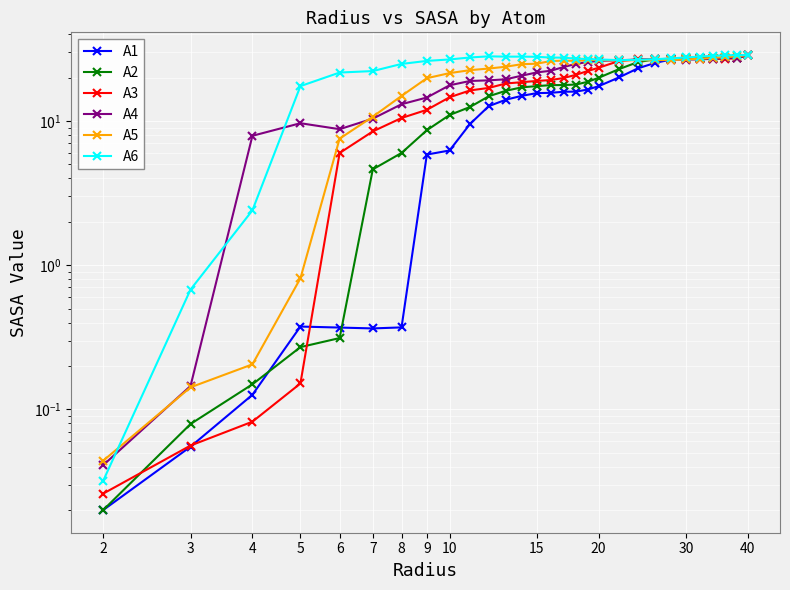

How many values in the A1 series are below 15?

13